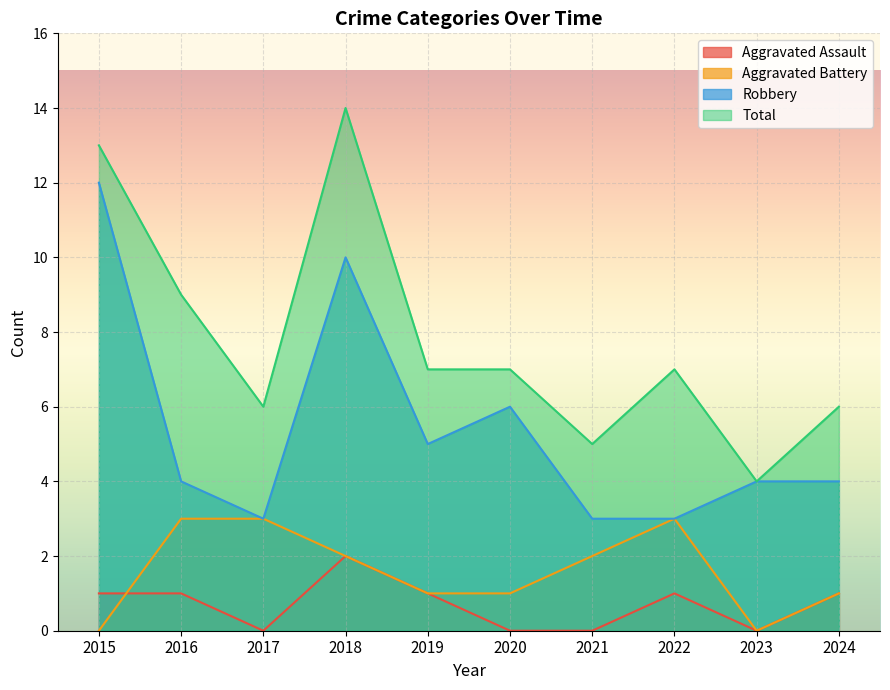

True or false: Total and Robbery intersect in this chart.

False